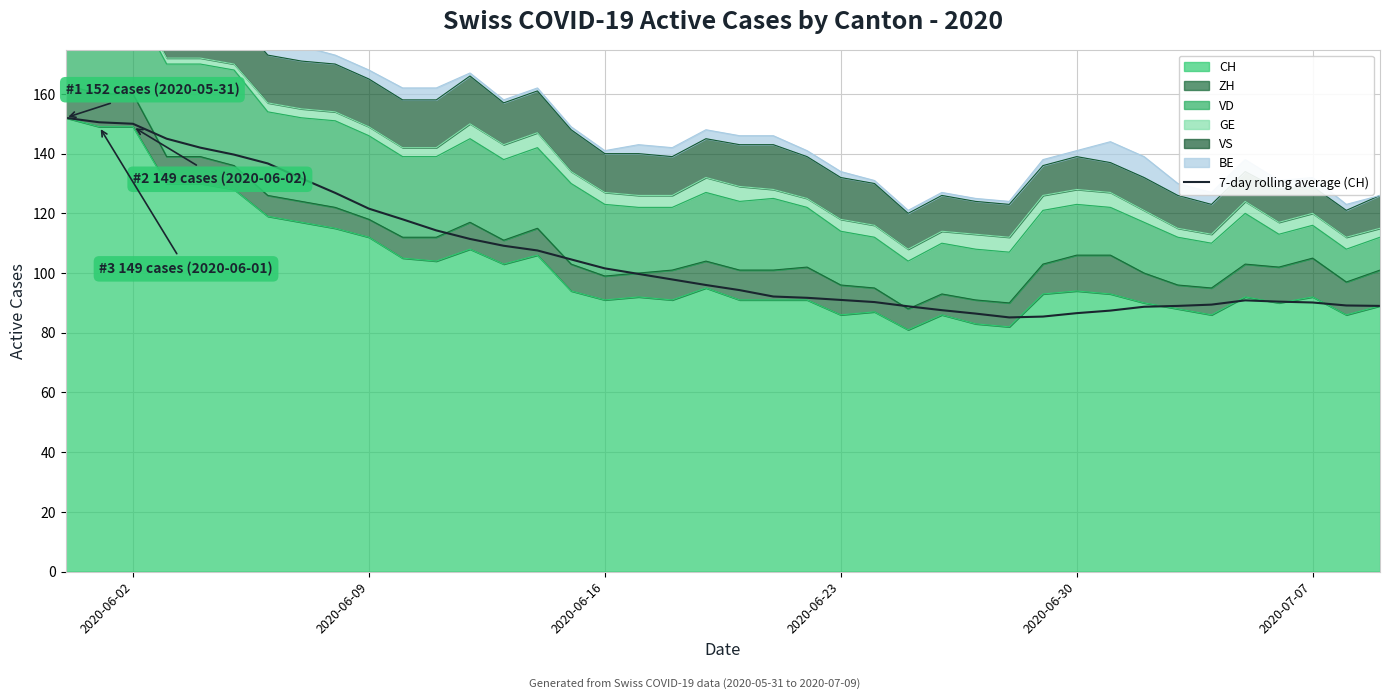

What is the greatest value displayed?

152.0